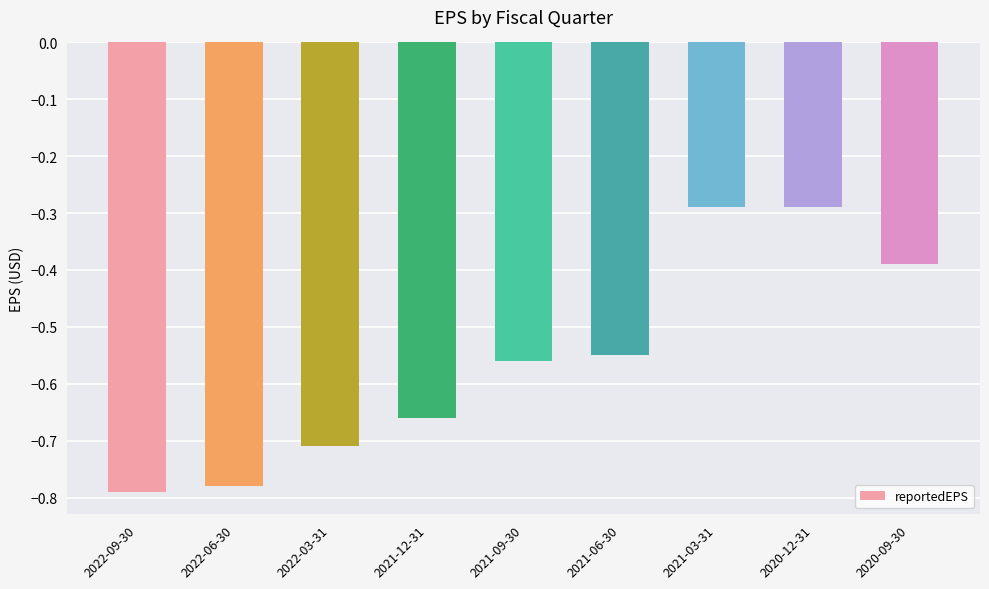

What position from the left is 2022-03-31?

3